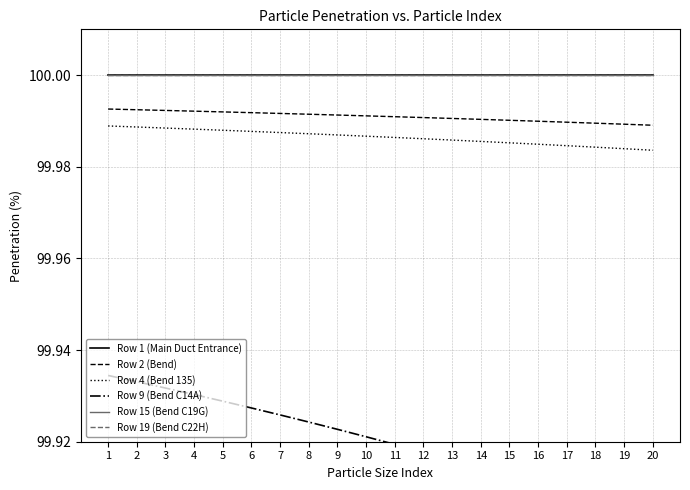

What are all the series names shown in the legend?

Row 1 (Main Duct Entrance), Row 2 (Bend), Row 4 (Bend 135), Row 9 (Bend C14A), Row 15 (Bend C19G), Row 19 (Bend C22H)